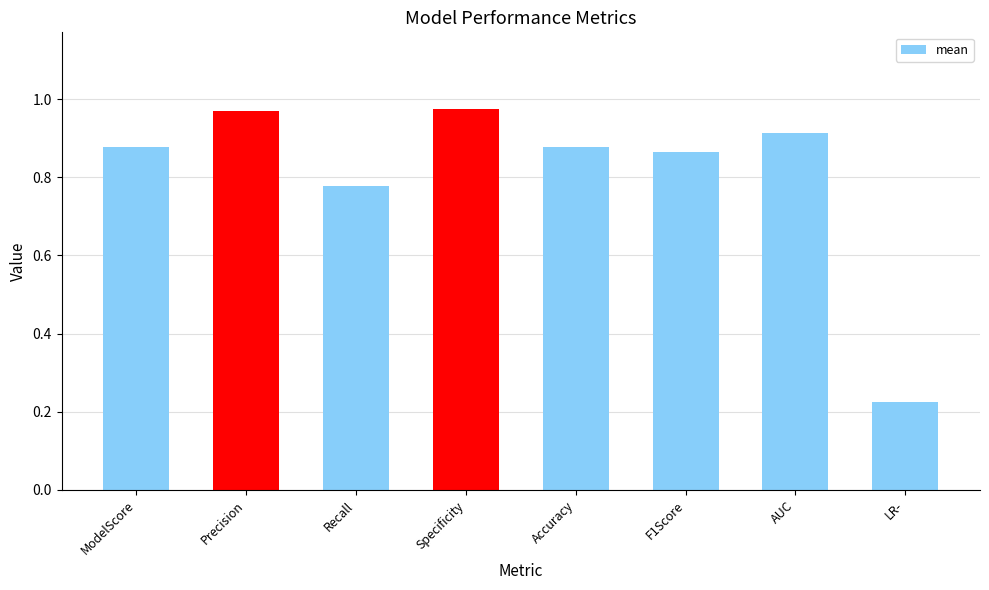

How many data points does each series have?

8